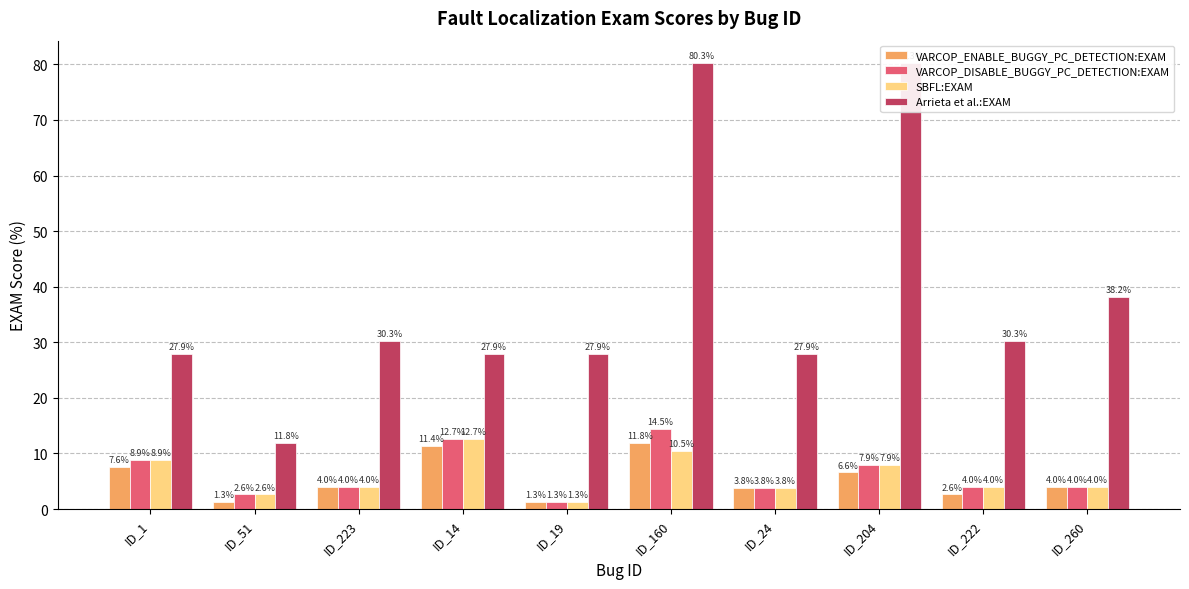

List the labels in order of VARCOP_DISABLE_BUGGY_PC_DETECTION:EXAM value, smallest first.

ID_19, ID_51, ID_24, ID_223, ID_222, ID_260, ID_204, ID_1, ID_14, ID_160